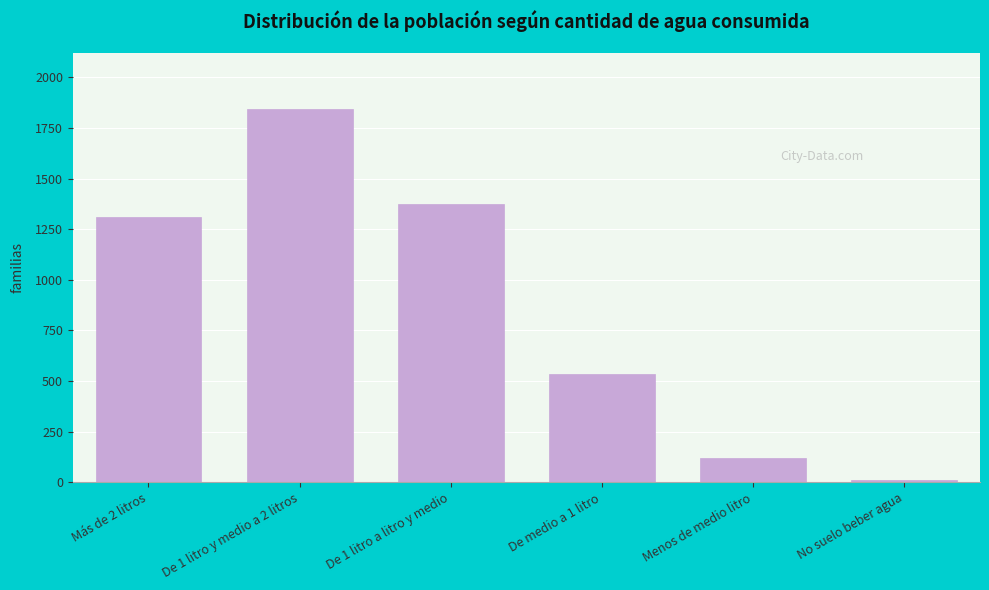

Reading left to right, transcribe all the data shown in this chart.

Más de 2 litros=1309	De 1 litro y medio a 2 litros=1844	De 1 litro a litro y medio=1374	De medio a 1 litro=537	Menos de medio litro=119	No suelo beber agua=12